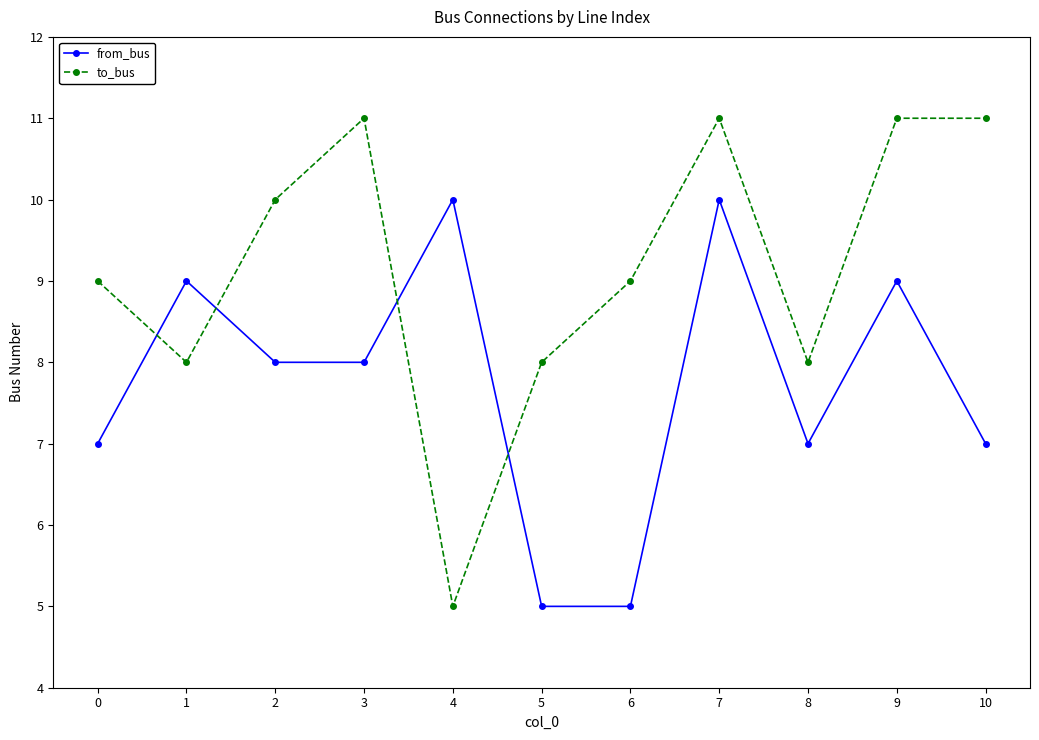

Which series has the largest total across all categories?

to_bus